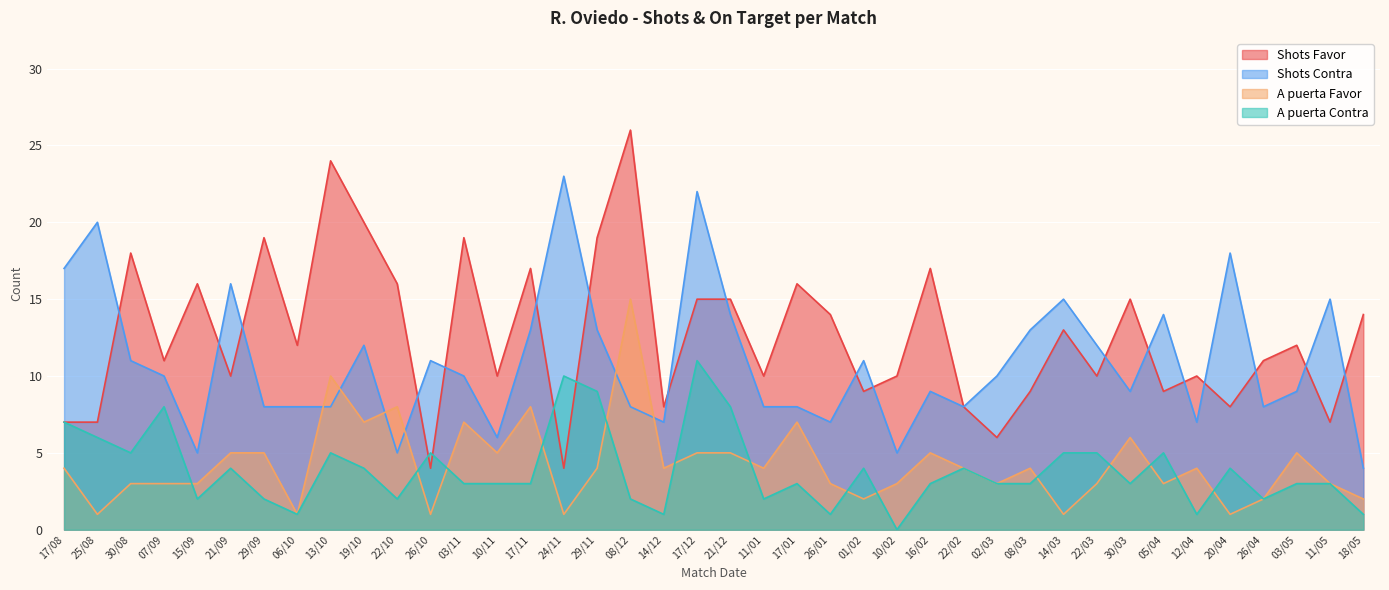

How many lines are shown in the chart?

4